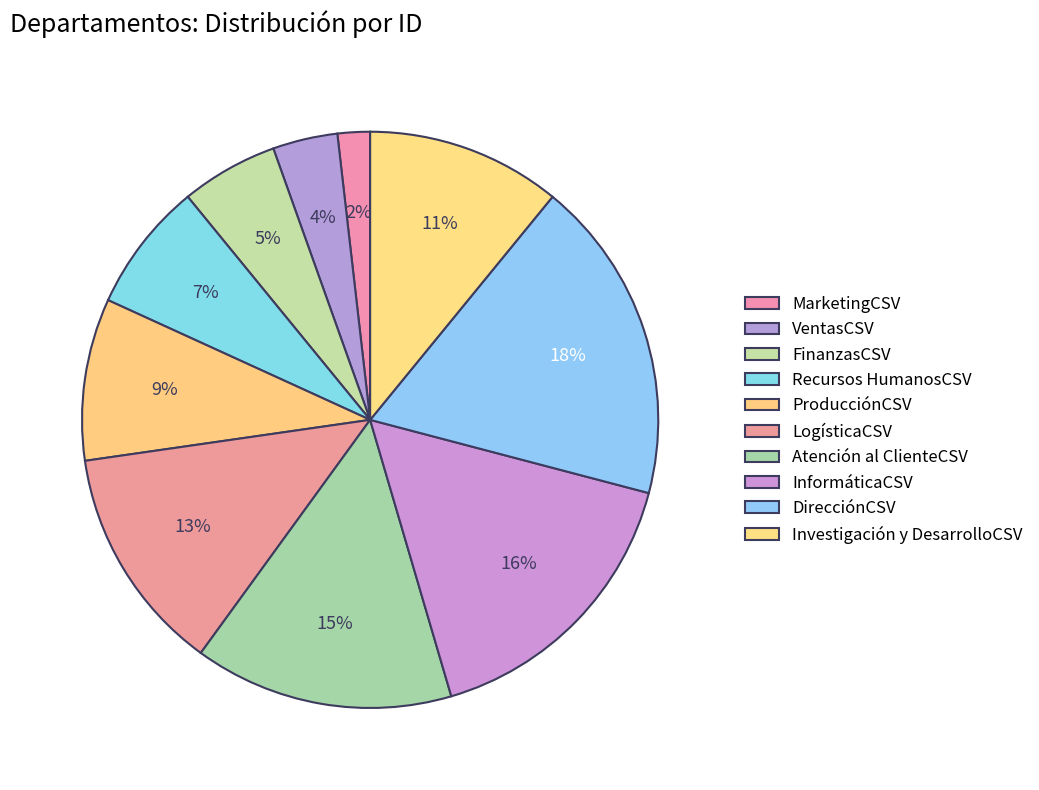

Is the sum of Recursos HumanosCSV and InformáticaCSV greater than half?

No